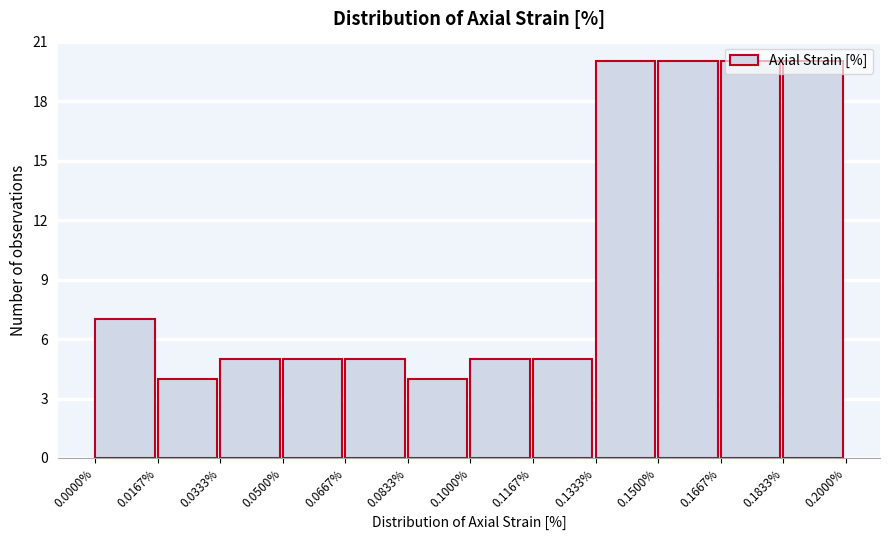

Is it true that the value at 0.1500% is 20?

True